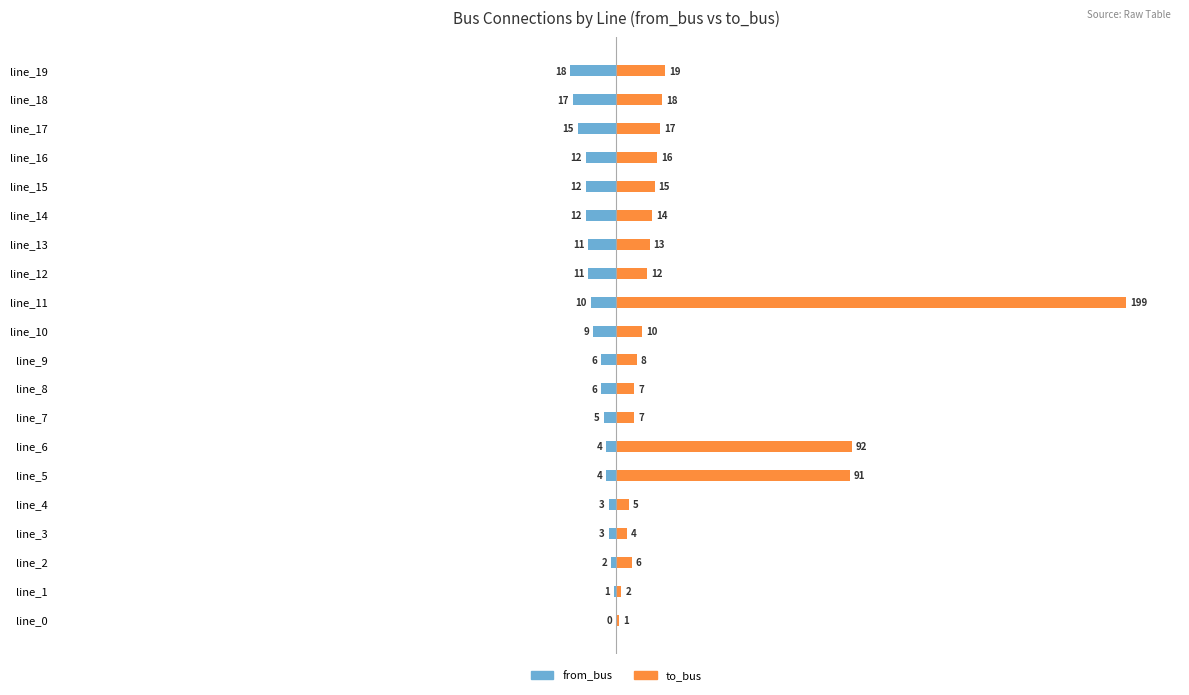

The from_bus series shows -19 at line_13. True or false?

False